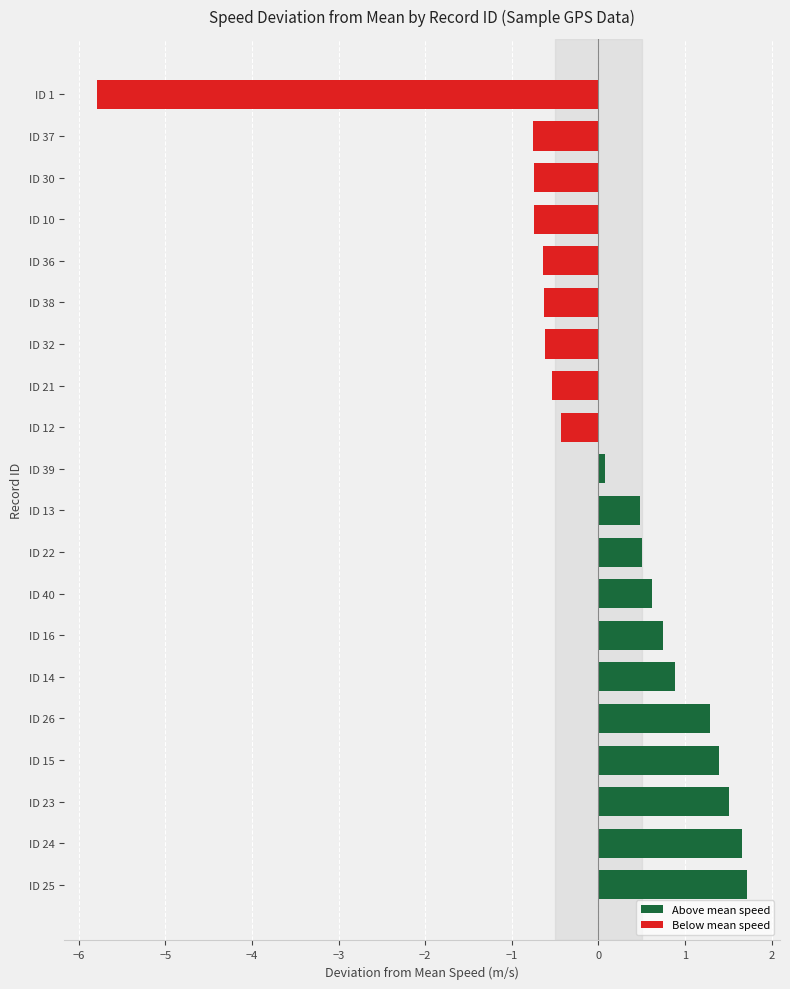

What is the difference between the values at ID 12 and ID 10?

0.3